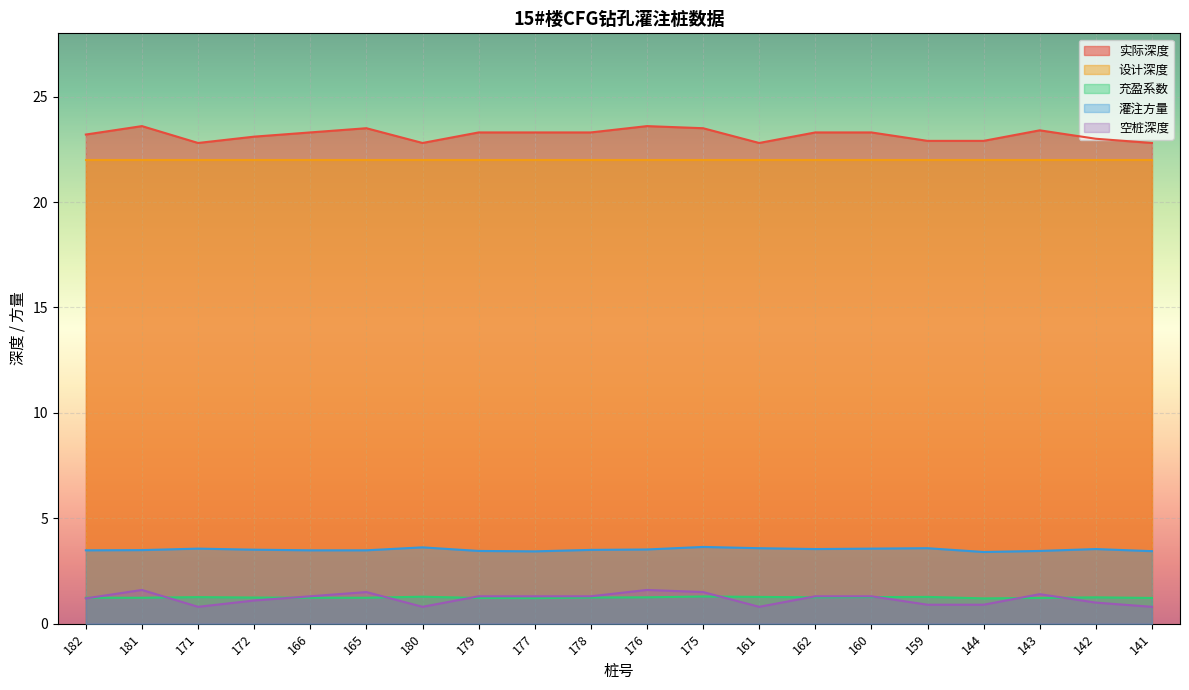

Rank the categories by 灌注方量 value from highest to lowest.

175, 180, 161, 159, 171, 160, 162, 142, 176, 172, 178, 181, 182, 166, 165, 179, 143, 141, 177, 144